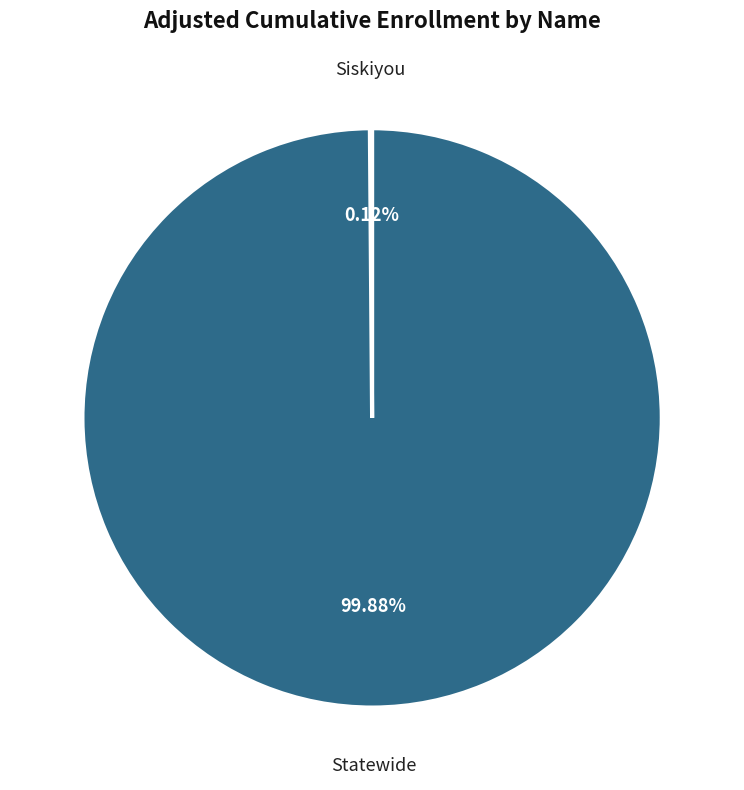

True or false: Statewide accounts for 100% of the total.

True